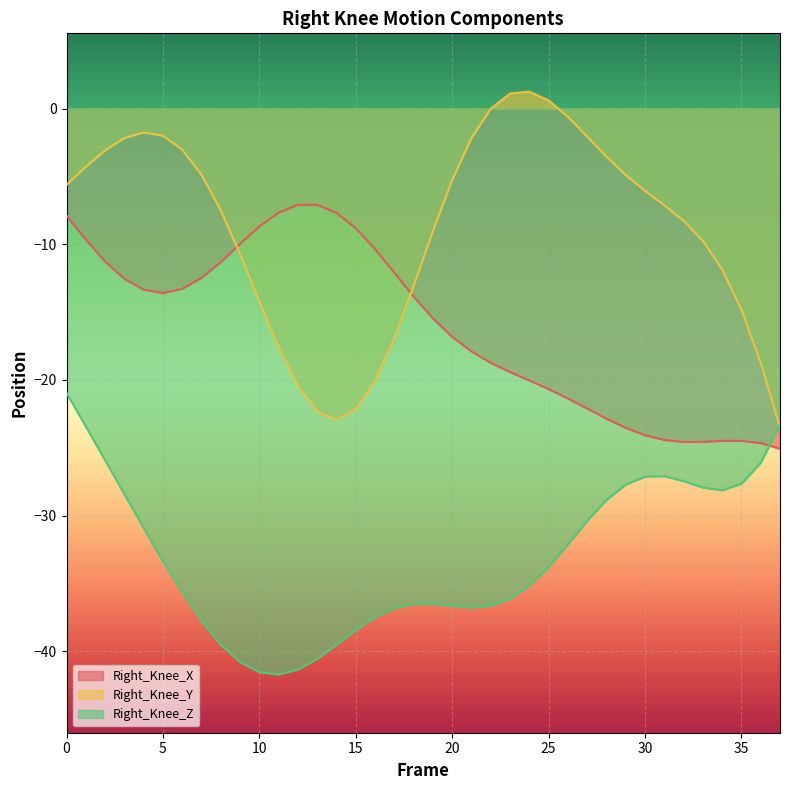

Which series has the largest range (max minus min)?

Right_Knee_Y